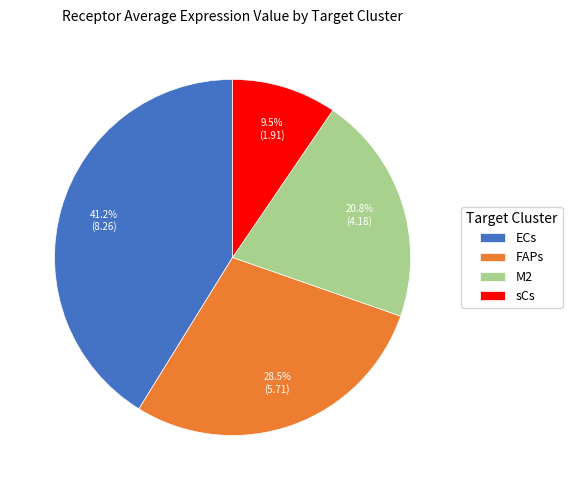

The ECs slice represents 52% of the pie. True or false?

False